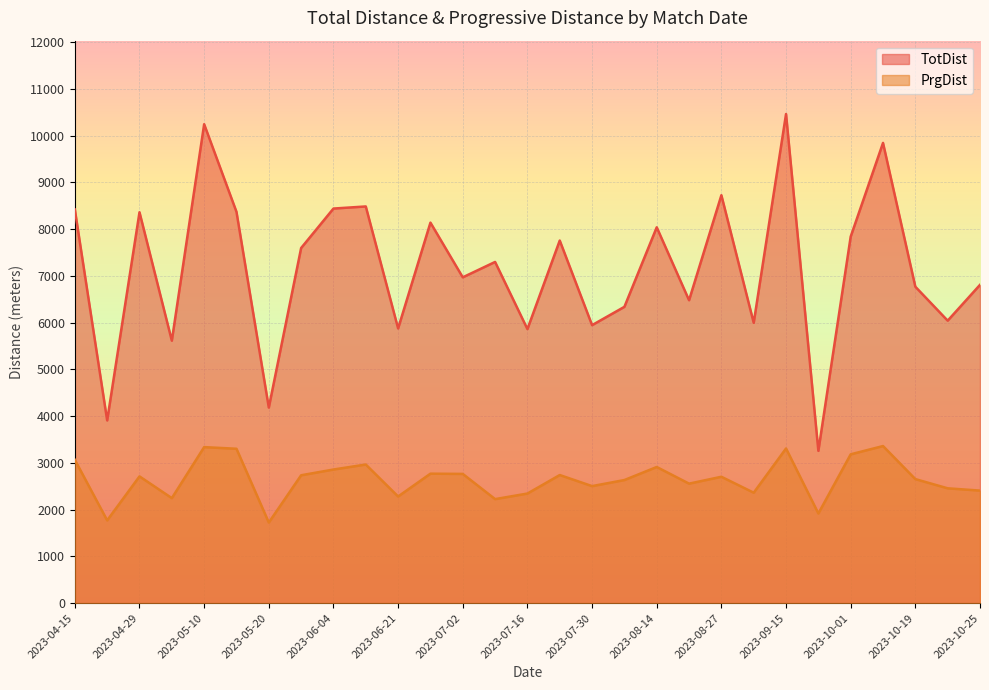

What are all the series names shown in the legend?

TotDist, PrgDist